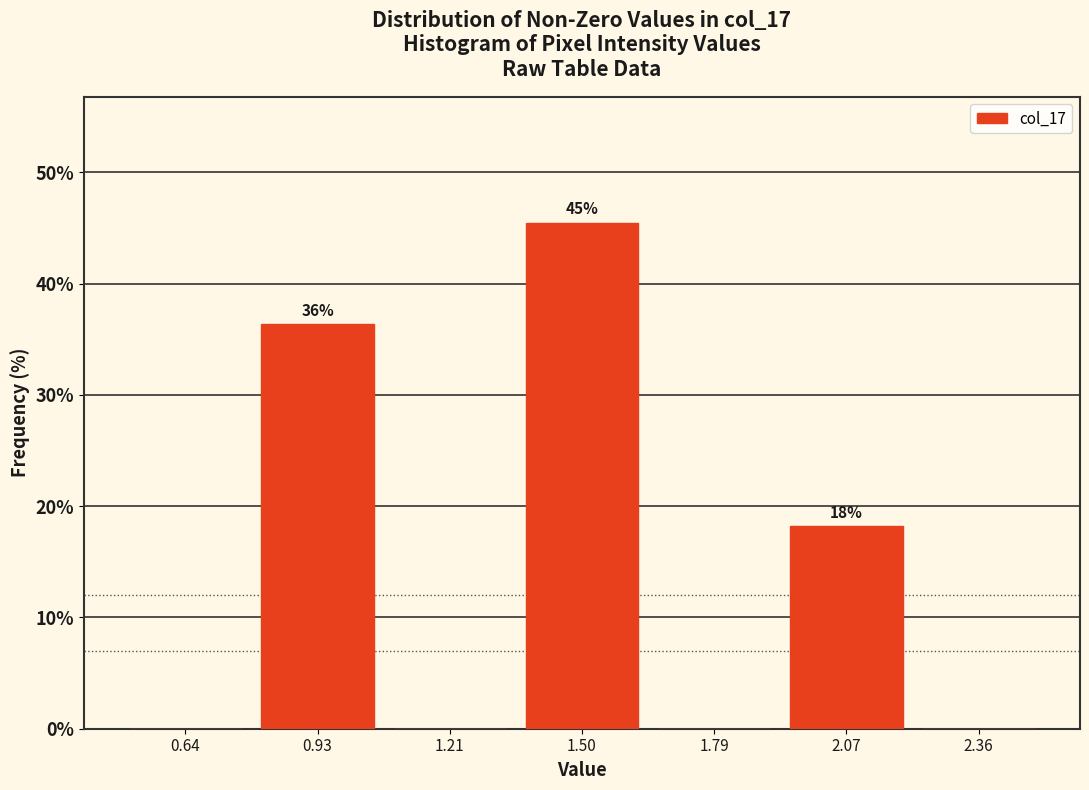

Over which range of the x-axis is the bar tallest?

1.35 to 1.65